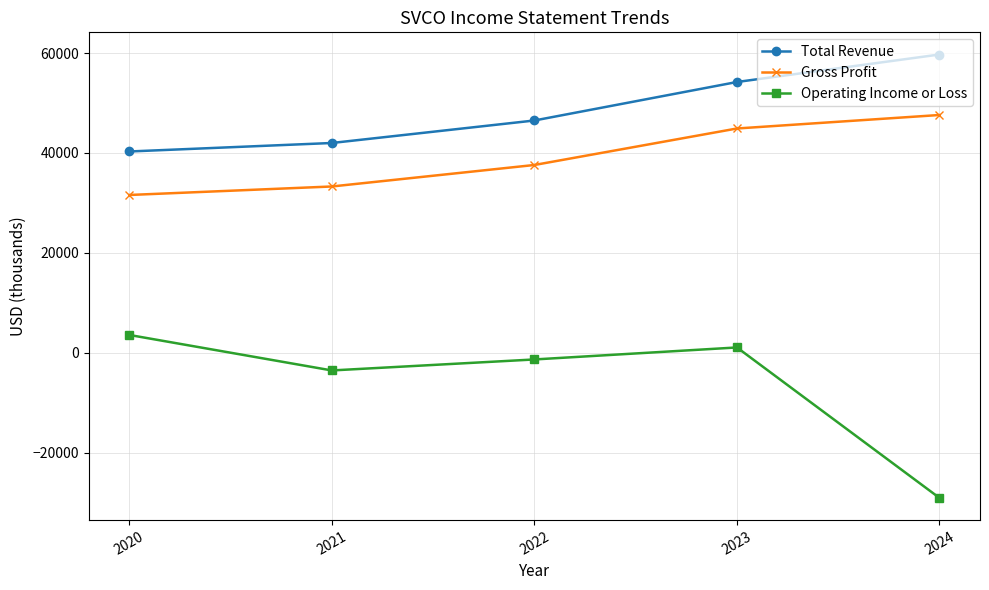

What is the minimum value shown in the chart?

-29000